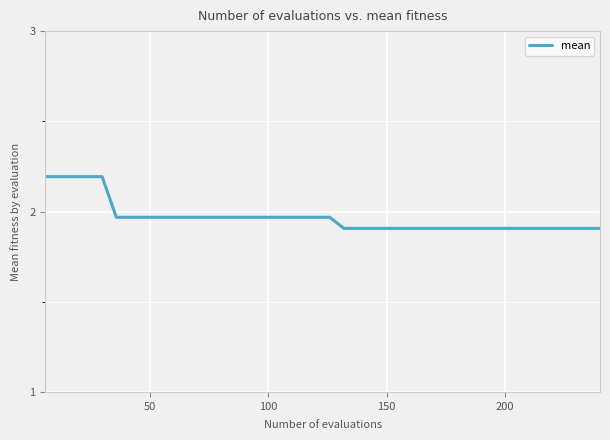

What is the difference between the maximum and minimum values?

0.3